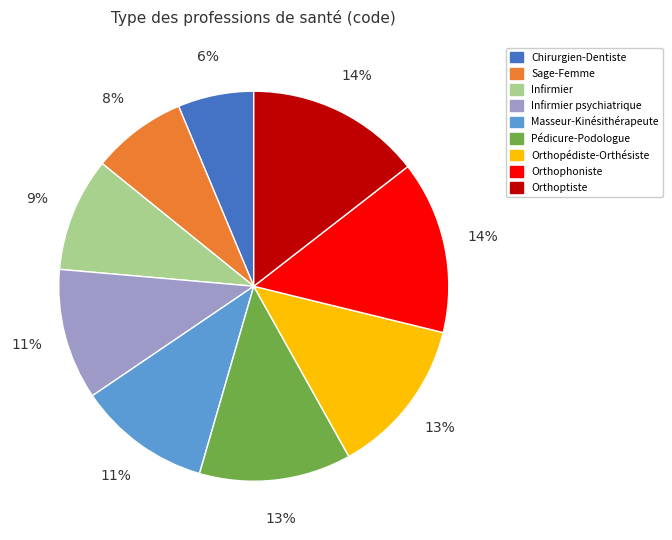

Count the number of slices in the pie.

9